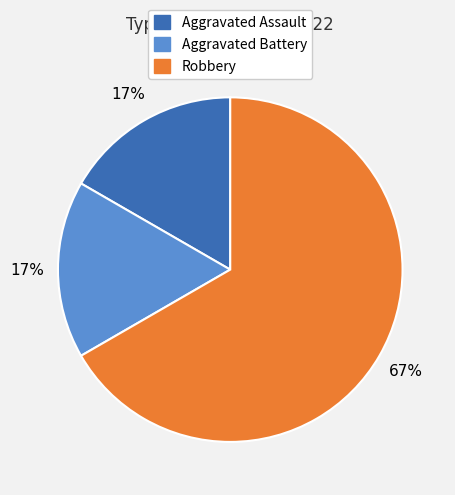

How many slices are in this pie chart?

3